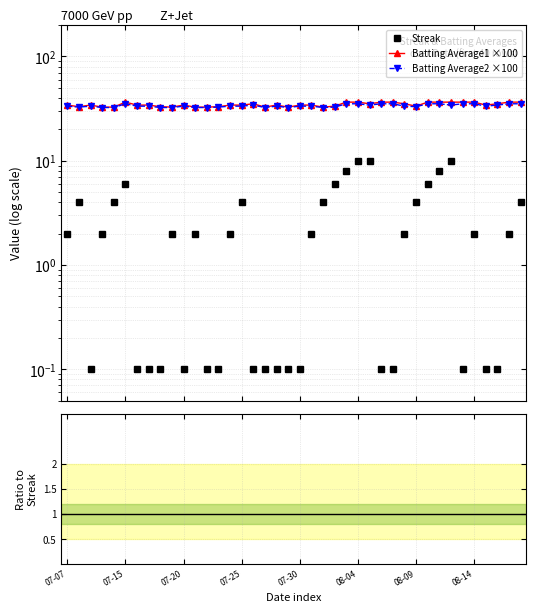

Is the value of Streak at 17 greater than the value of Batting Average1 ×100 at 35?

No